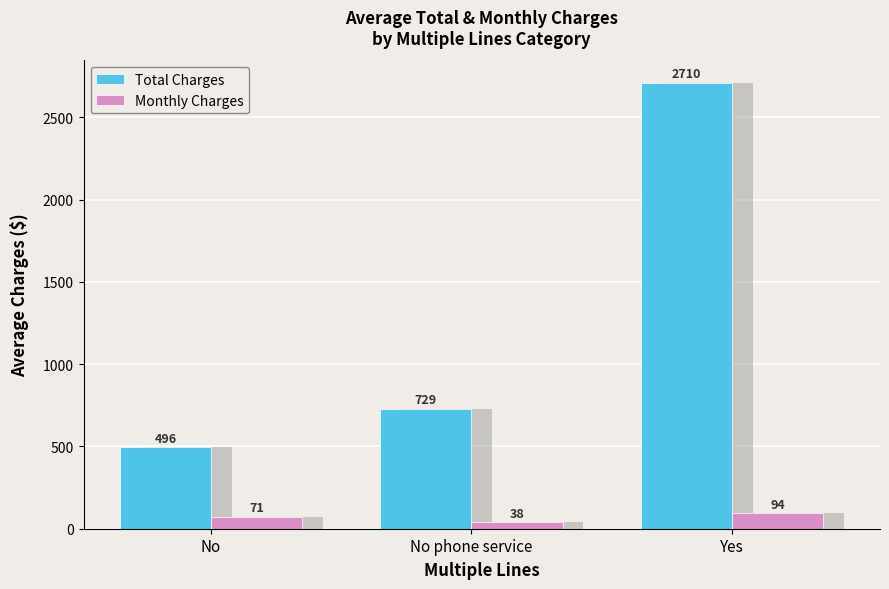

What is the difference between the maximum and minimum values in the Total Charges series?

2214.0